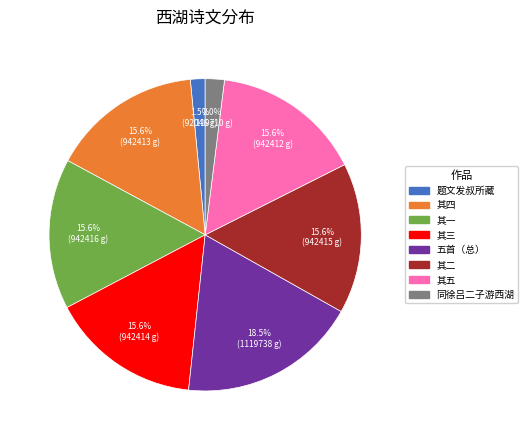

Which slice is the largest?

五首（总）